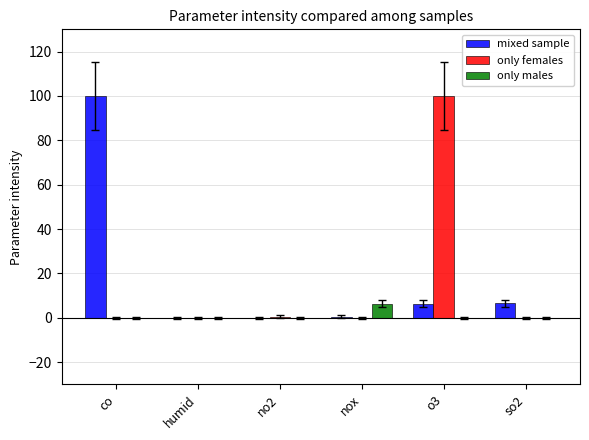

What is the approximate value of mixed sample at o3?

6.4